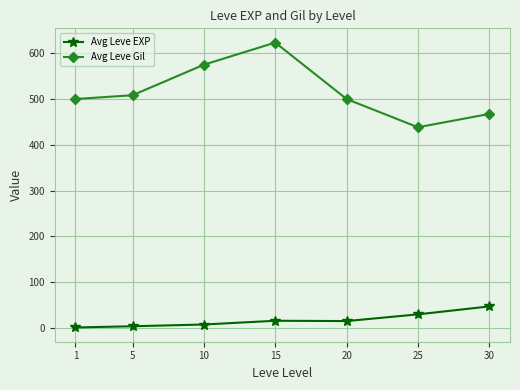

Rank the series at 15 from highest to lowest value.

Avg Leve Gil, Avg Leve EXP